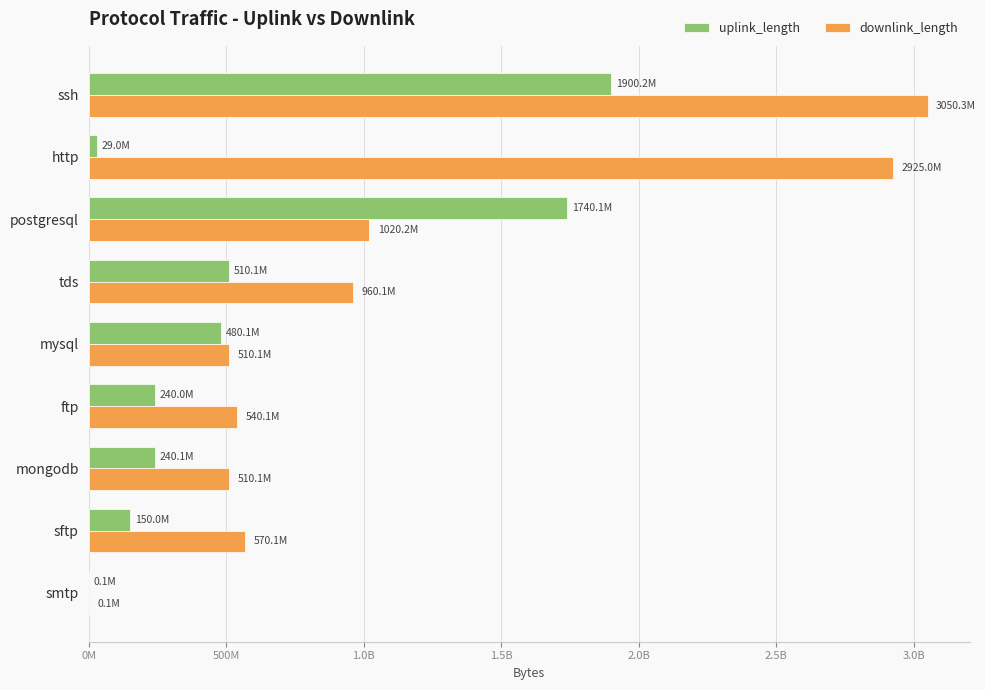

What are all the series names shown in the legend?

uplink_length, downlink_length